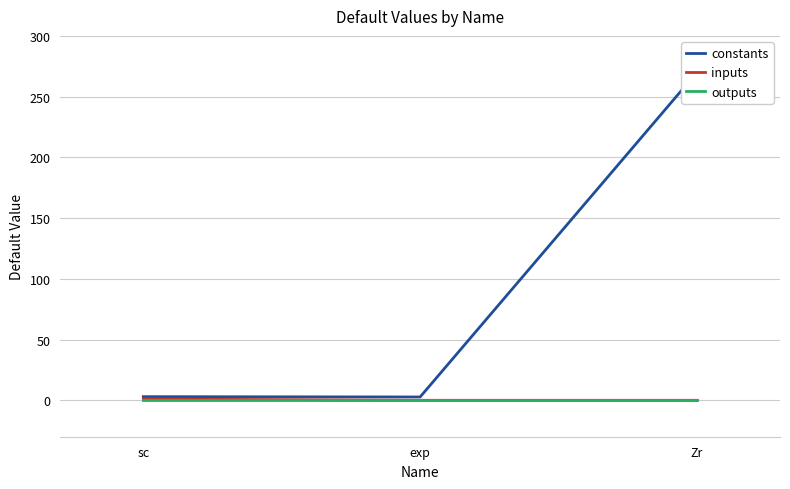

What is the highest value of the inputs series?

1